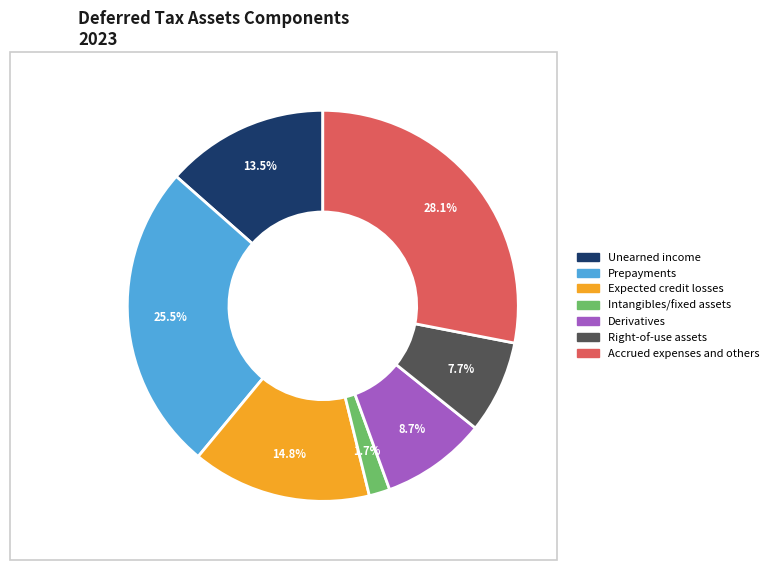

Which category has the biggest portion of the pie?

Accrued expenses and others